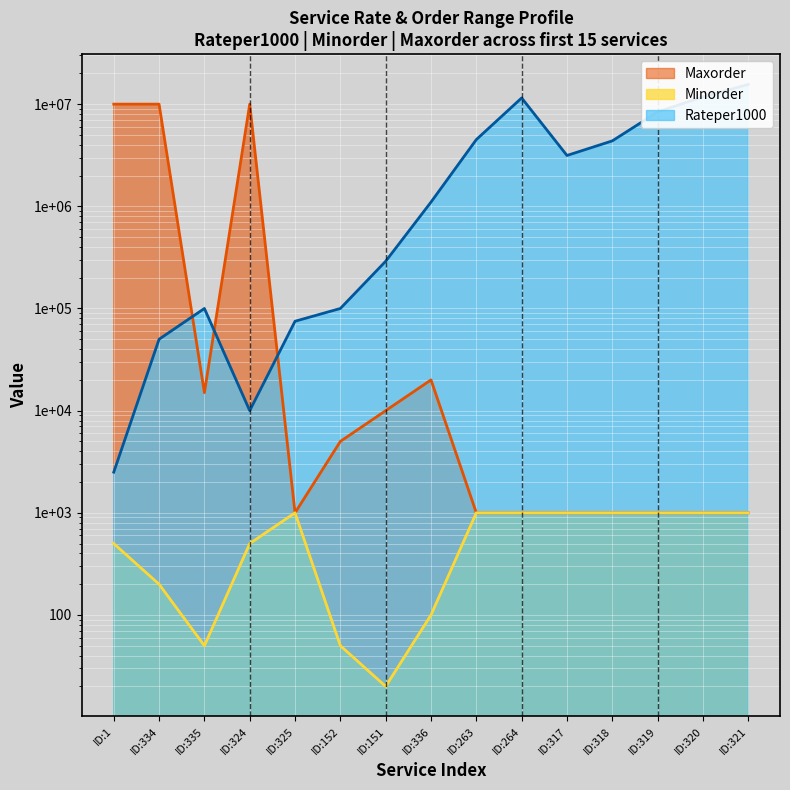

What is the difference between the maximum and minimum values in the Maxorder series?

9999000.0